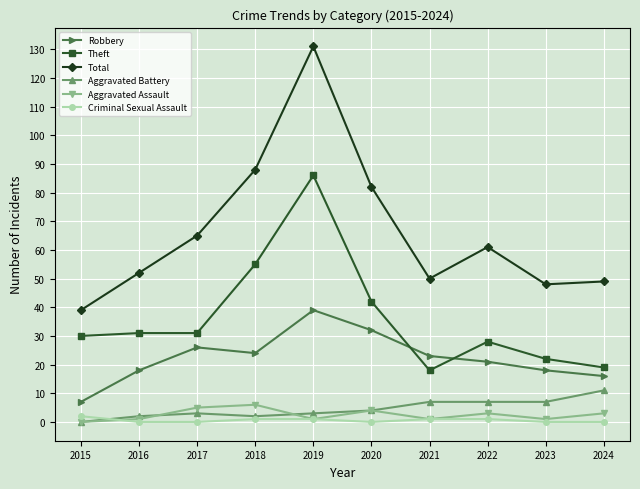

Does the chart display data point markers on the line(s)?

Yes